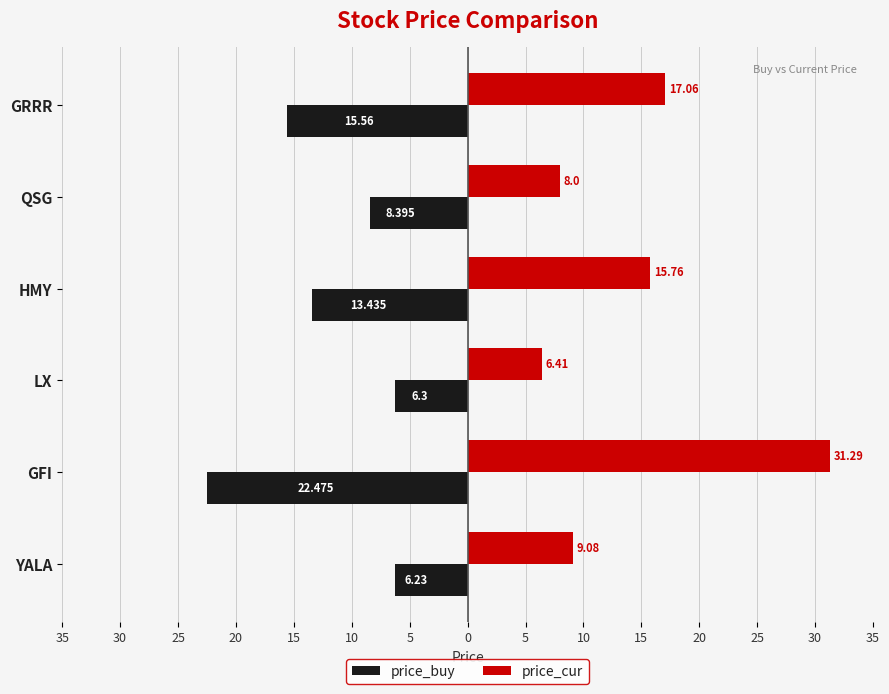

What are all the series names shown in the legend?

price_buy, price_cur